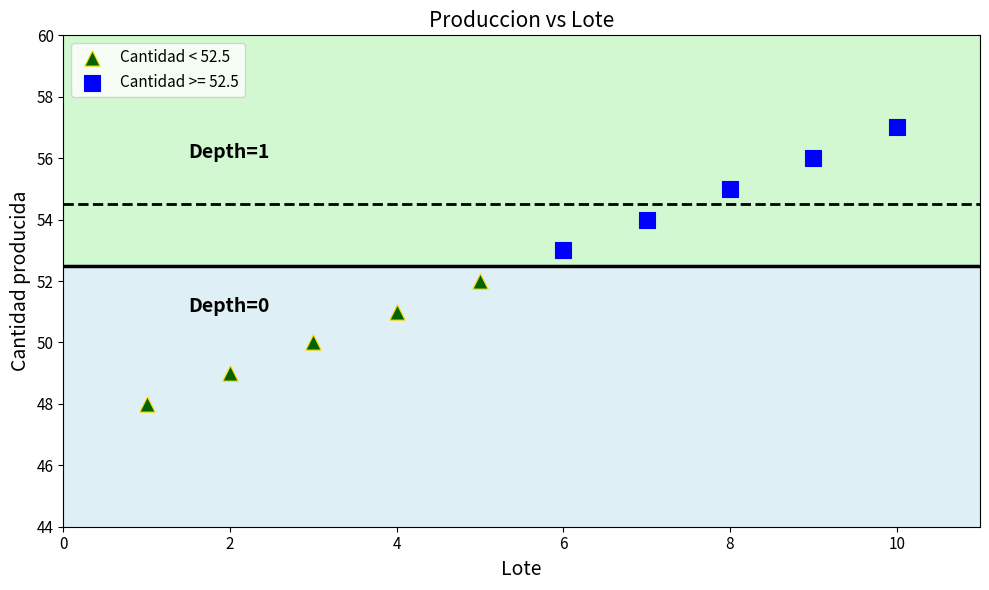

Which series contains the highest Y value?

Cantidad >= 52.5